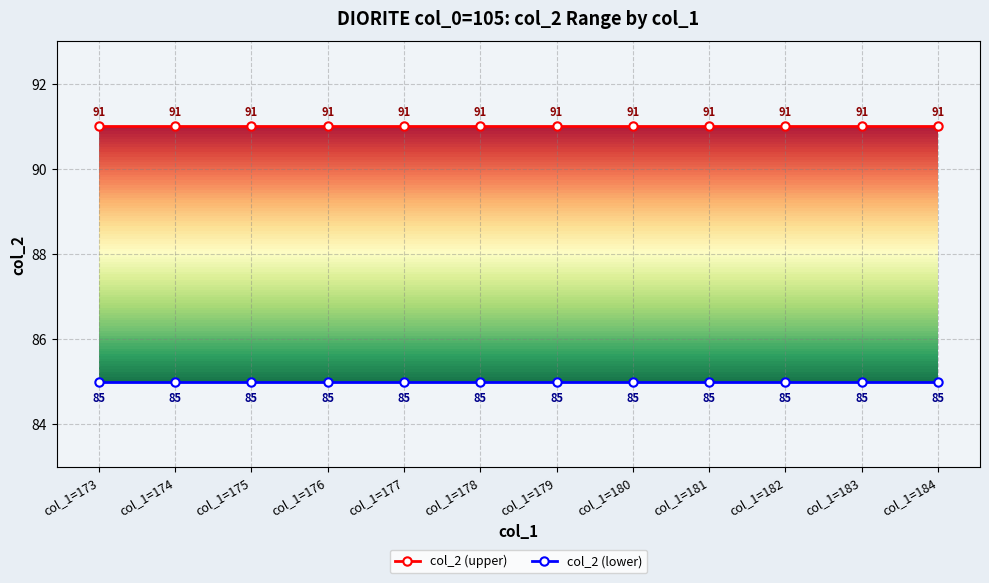

Reading left to right, what are all the values shown in this chart?

col_2 (upper): 91	91	91	91	91	91	91	91	91	91	91	91
col_2 (lower): 85	85	85	85	85	85	85	85	85	85	85	85